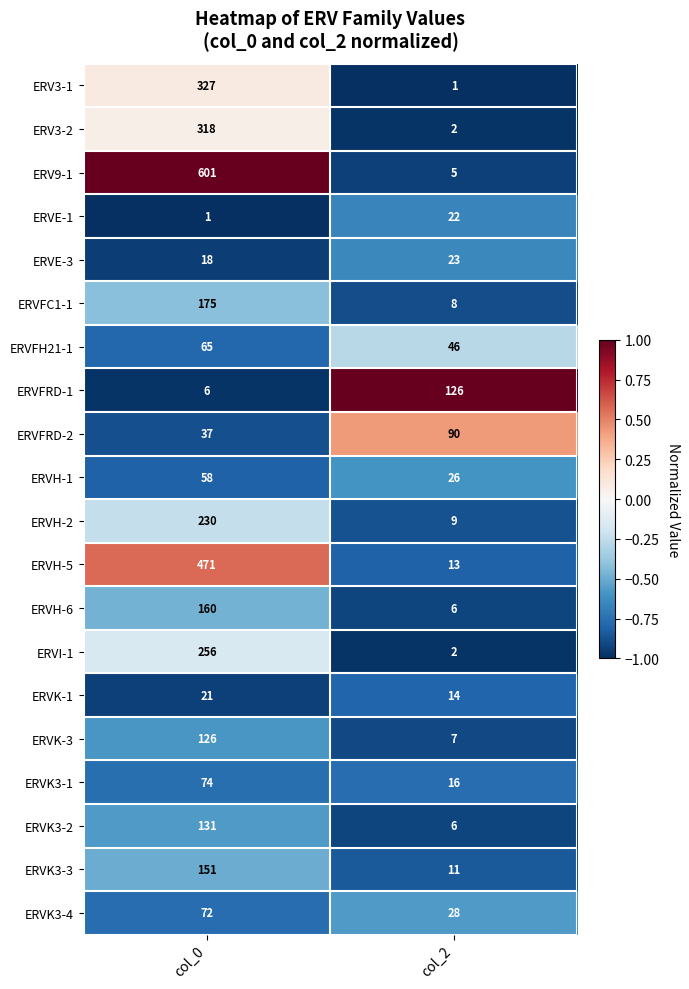

At col_0, list the series in order from largest to smallest.

ERV9-1, ERVH-5, ERV3-1, ERV3-2, ERVI-1, ERVH-2, ERVFC1-1, ERVH-6, ERVK3-3, ERVK3-2, ERVK-3, ERVK3-1, ERVK3-4, ERVFH21-1, ERVH-1, ERVFRD-2, ERVK-1, ERVE-3, ERVFRD-1, ERVE-1